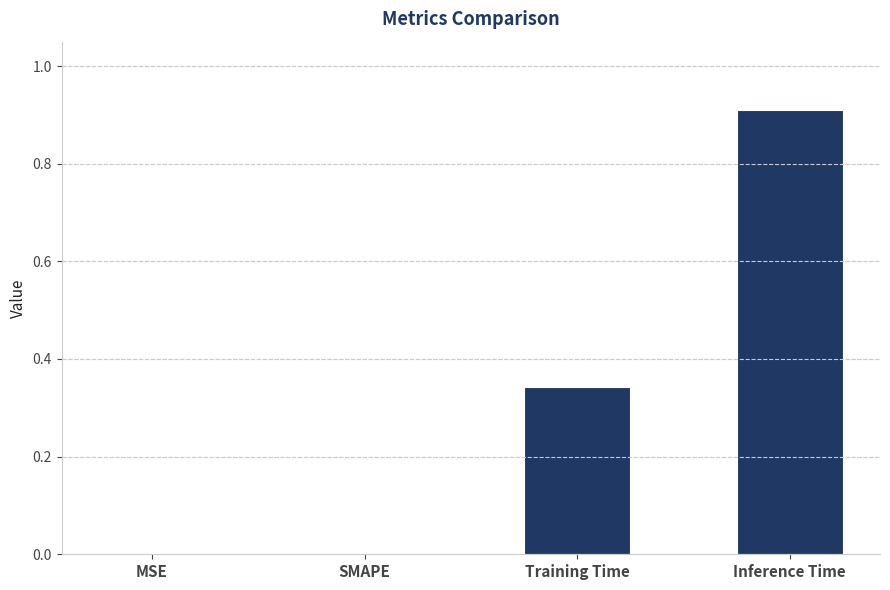

True or false: the data shows 0.2 at Inference Time.

False